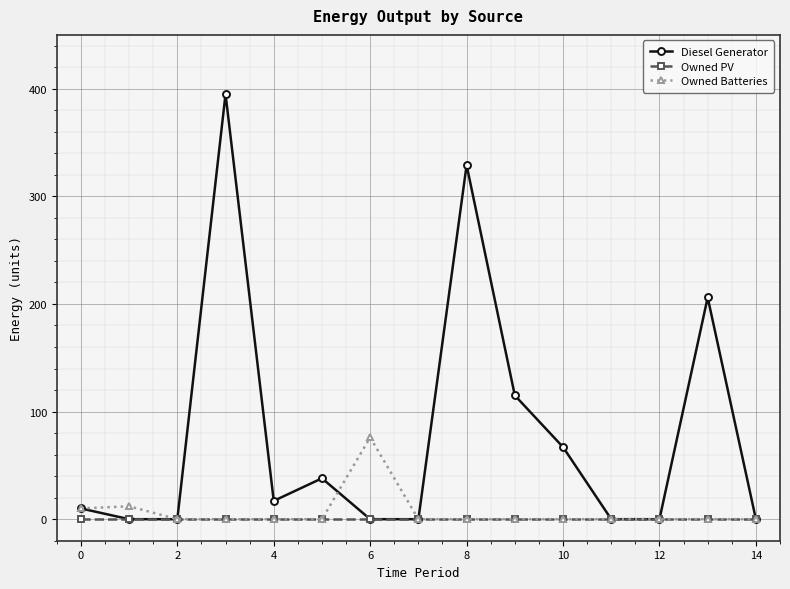

Rank the series by their maximum value, from highest to lowest.

Diesel Generator, Owned Batteries, Owned PV